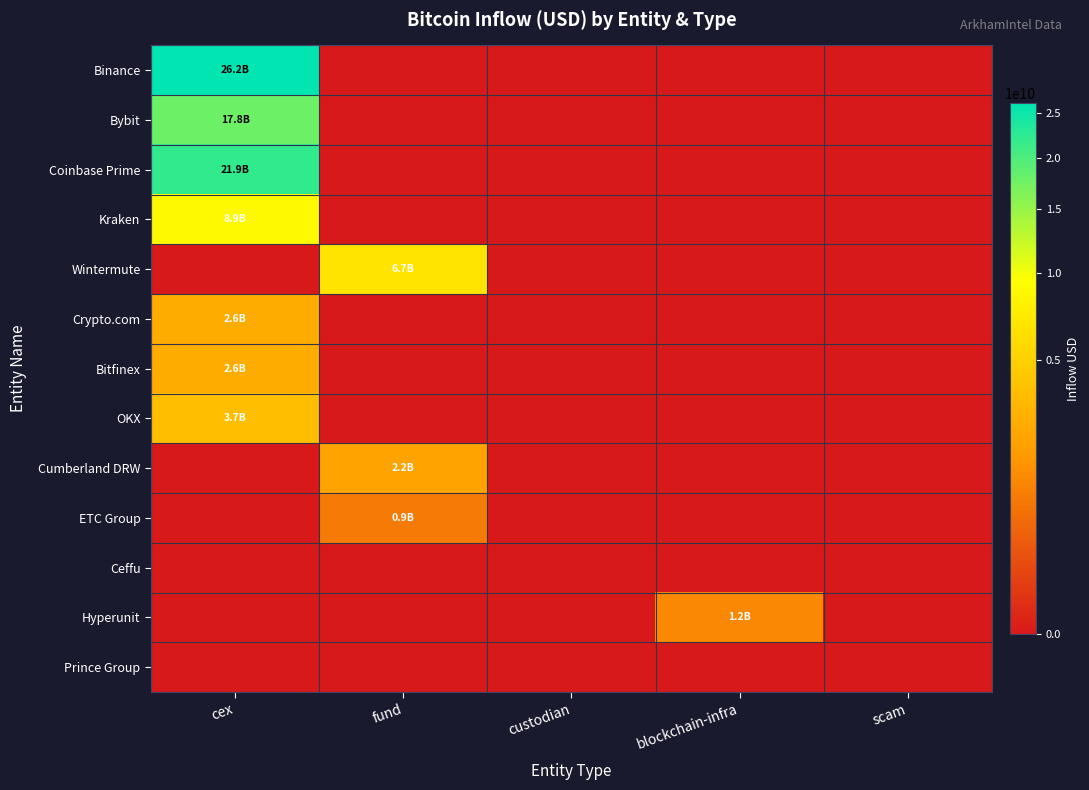

Which series changed the most between fund and scam?

Wintermute